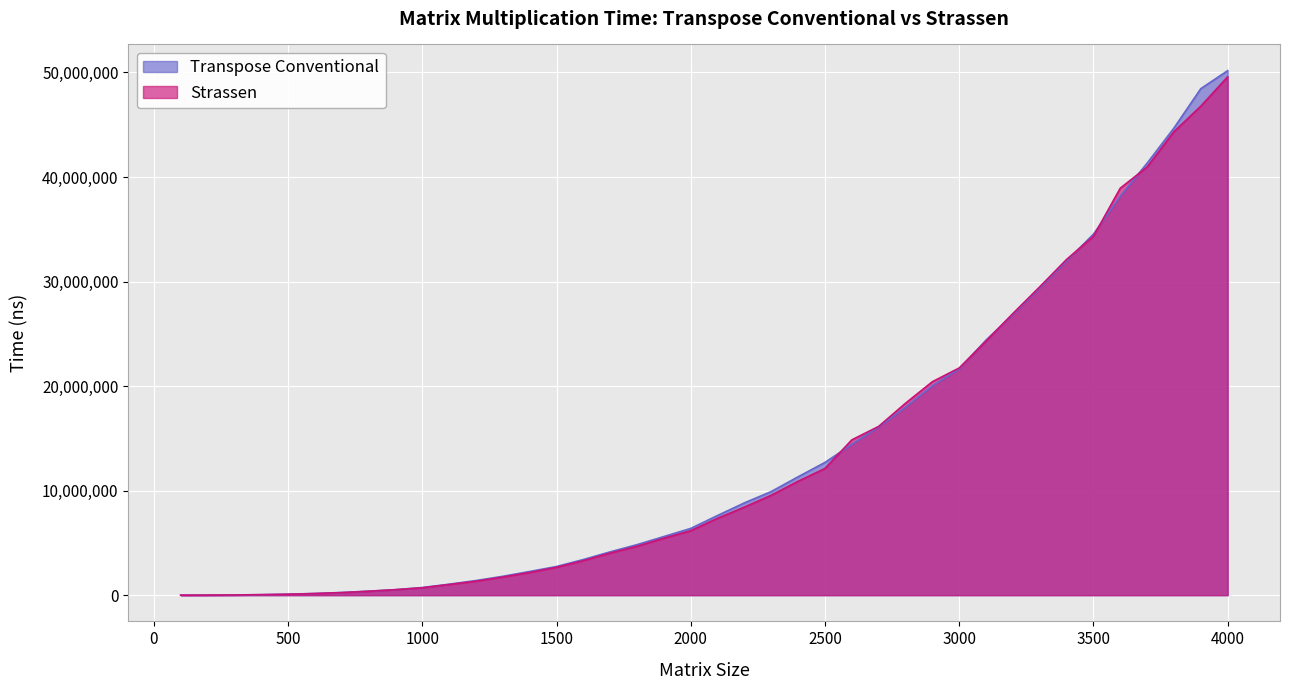

What is the minimum value shown in the chart?

828